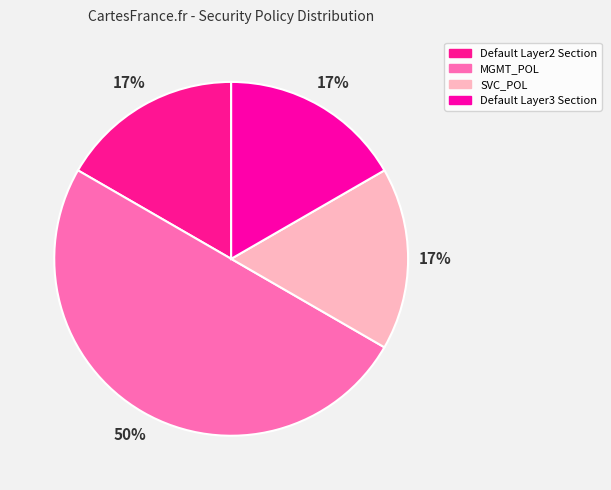

Does any single category account for the majority?

No